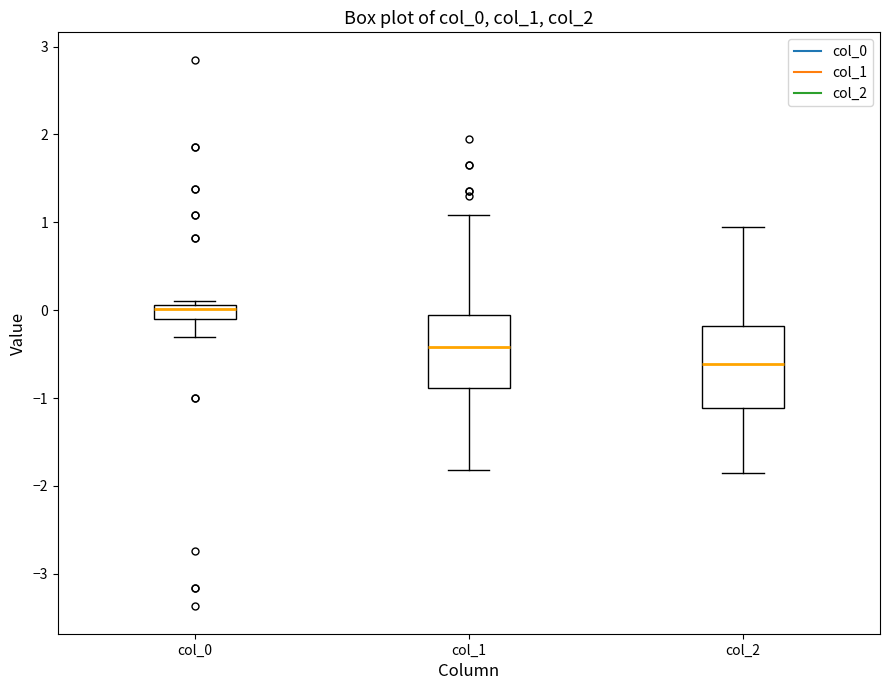

Which box's median line is the lowest?

col_2